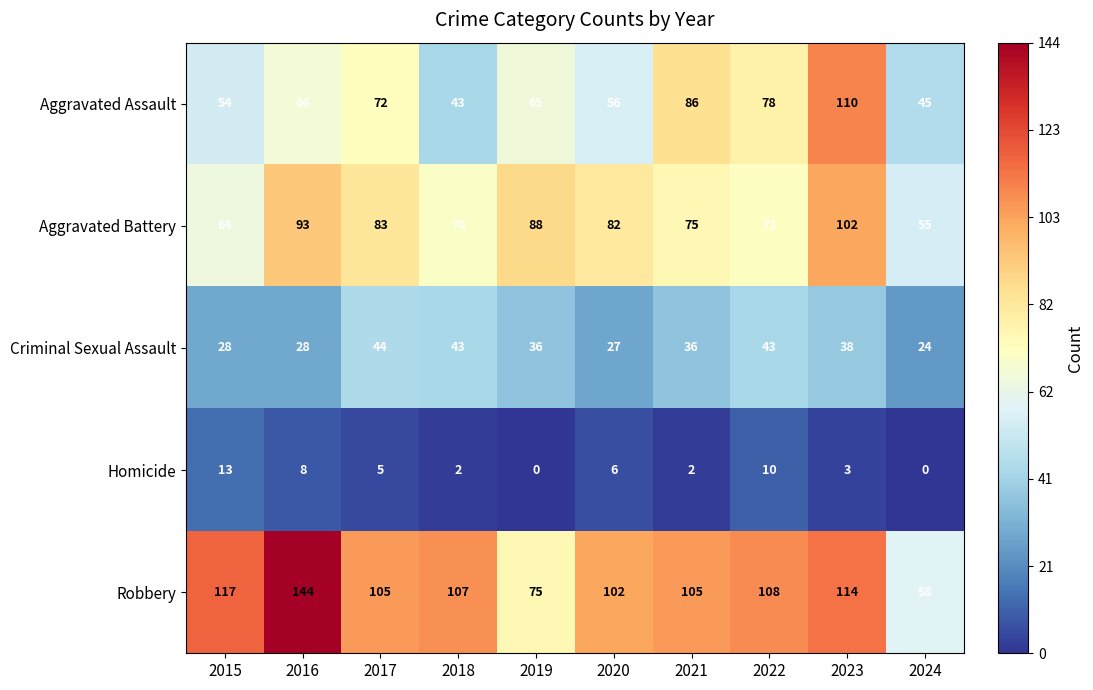

What is the approximate value of Aggravated Battery at 2024?

55